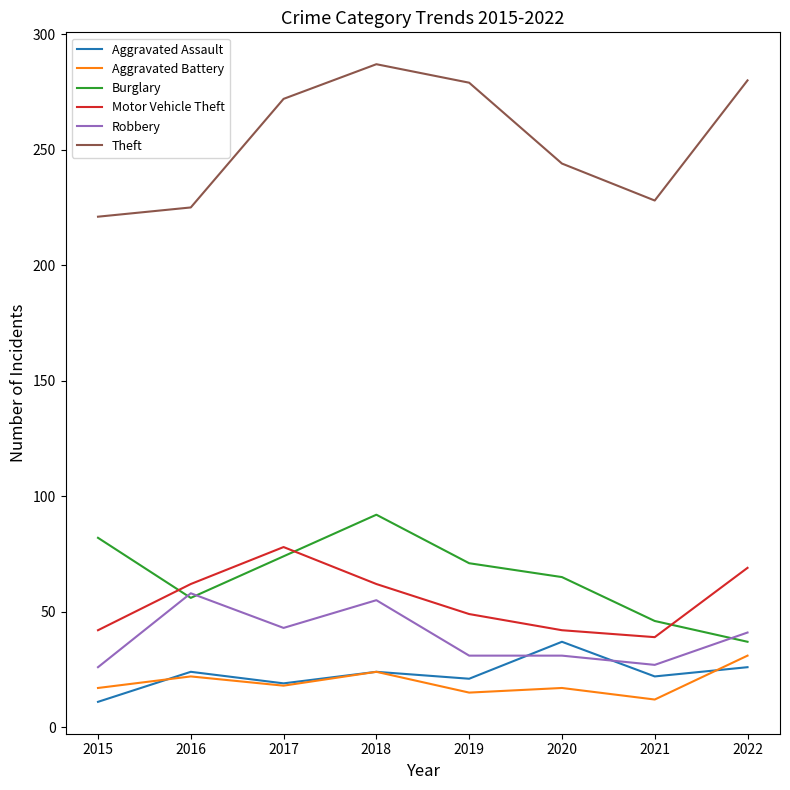

Which series changed the most between 2016 and 2022?

Theft